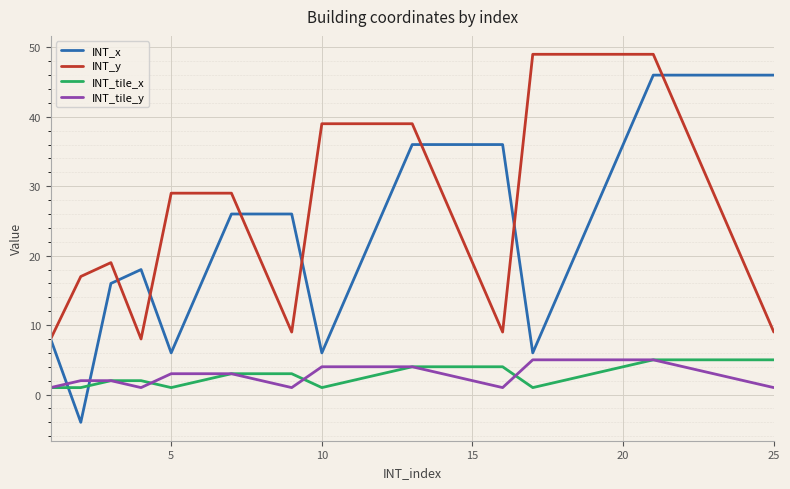

Which series has the largest total across all categories?

INT_y